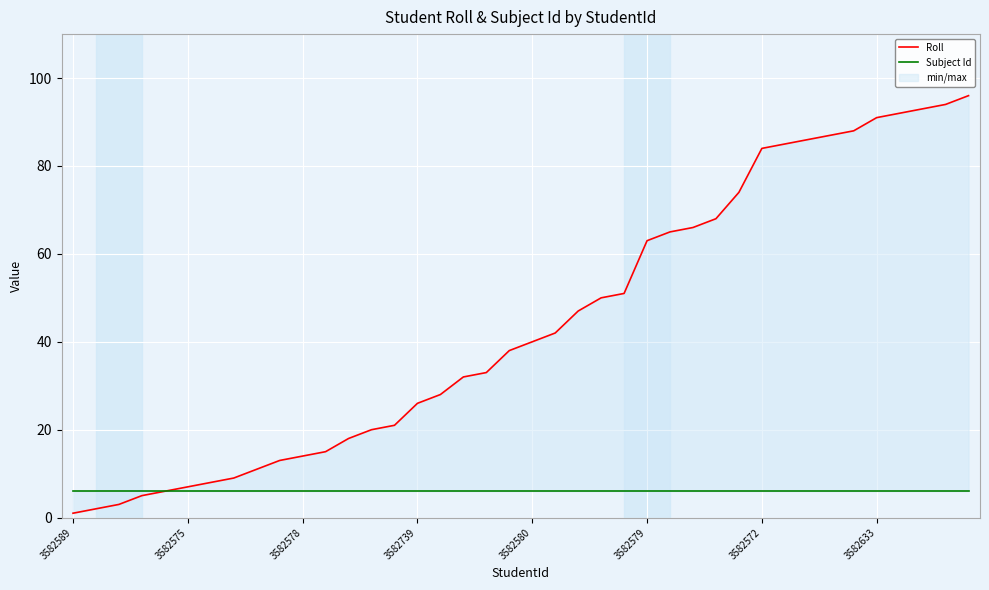

Which series has the largest range (max minus min)?

Roll